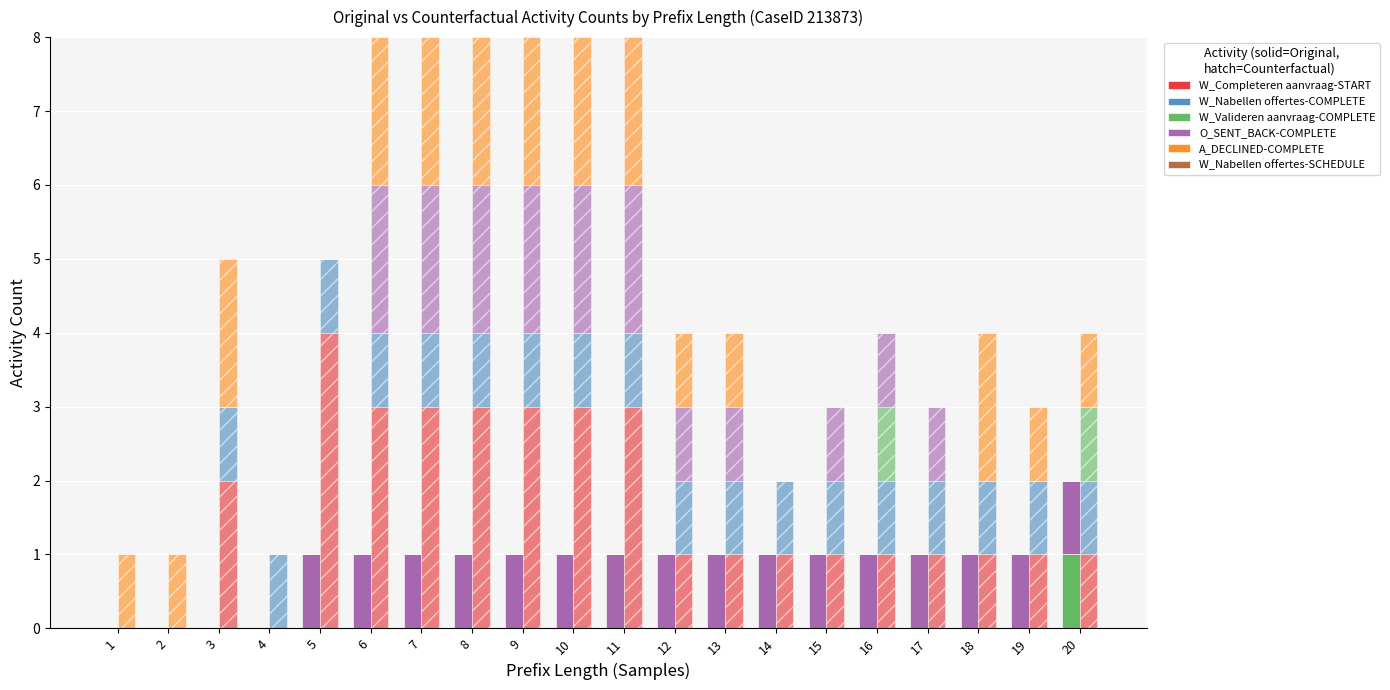

Is the value of O_SENT_BACK-COMPLETE at 9 greater than the value of W_Nabellen offertes-SCHEDULE at 5?

Yes